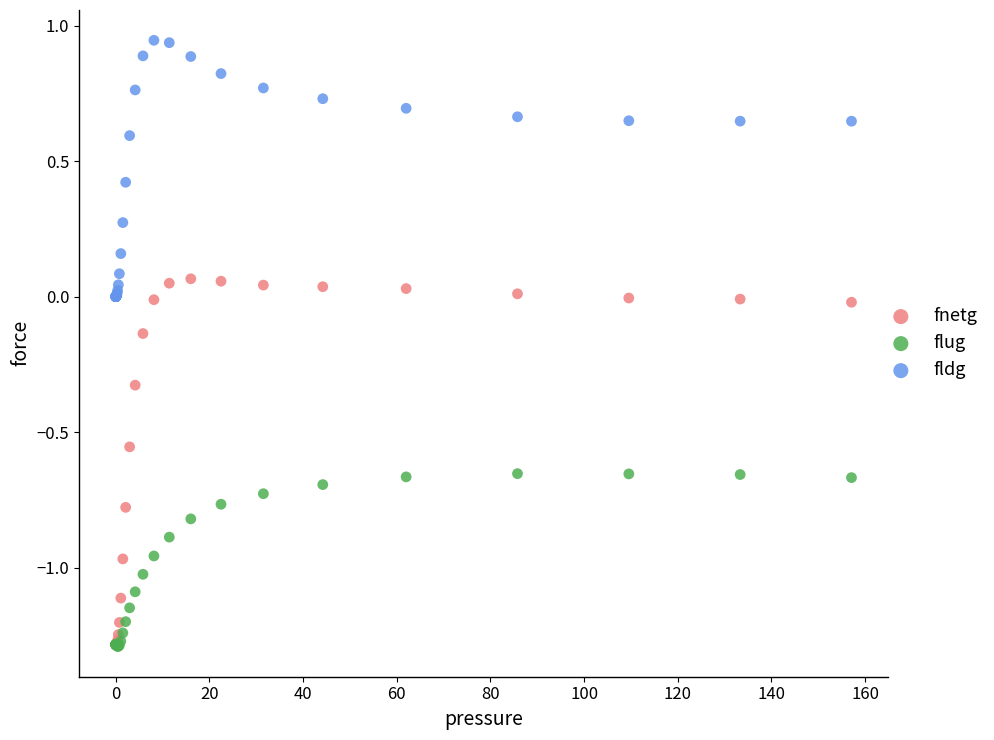

What are all the series names shown in the legend?

fnetg, flug, fldg